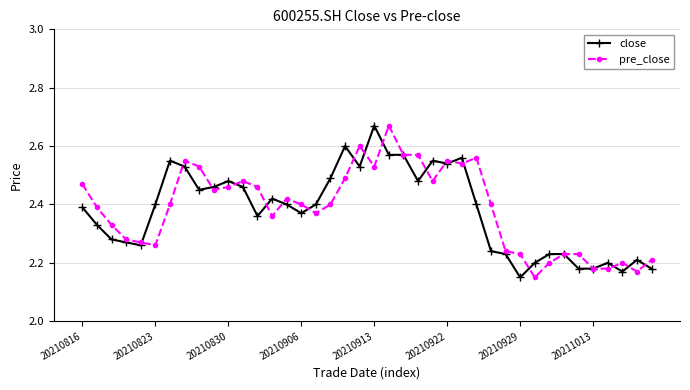

True or false: pre_close has more than 0 points higher than both neighbors.

True